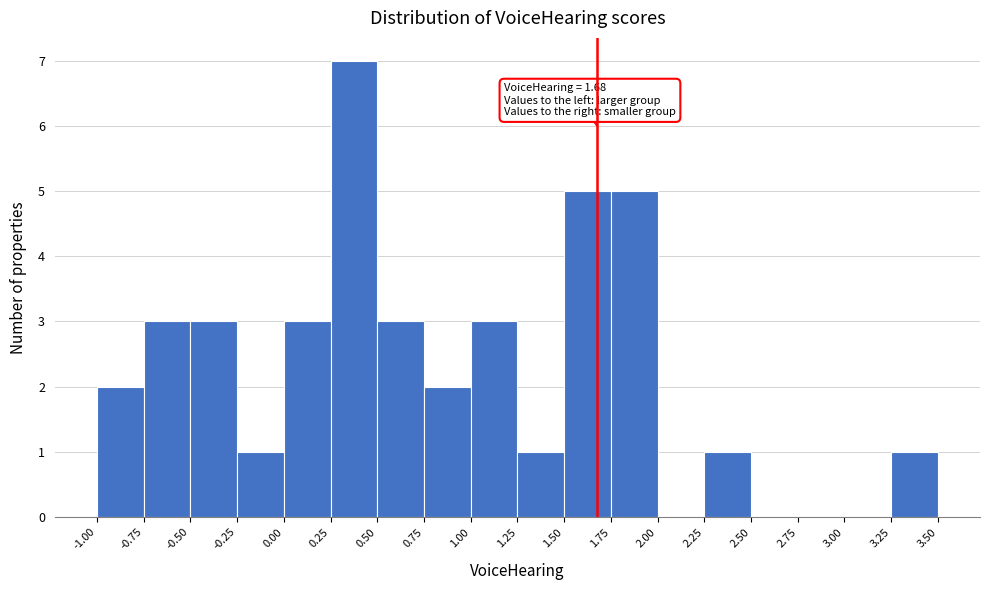

Which range on the x-axis has the tallest bar?

0.25 to 0.50